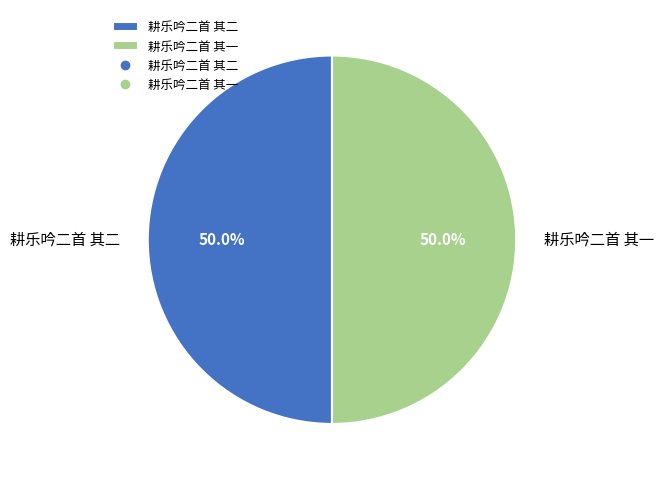

Combined, what portion of the pie is 耕乐吟二首 其二 and 耕乐吟二首 其一?

100.0%